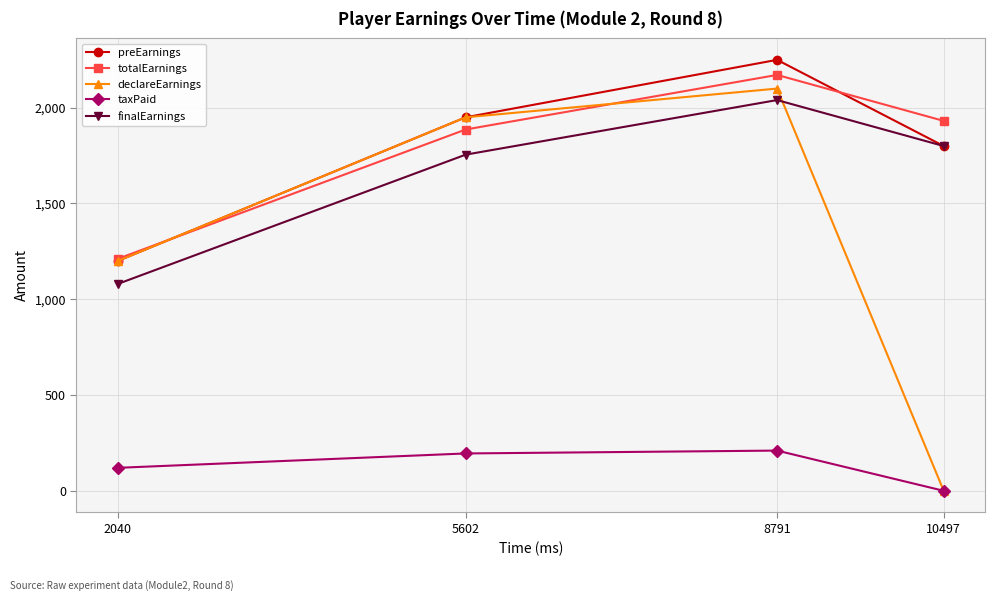

Which series ends up on top after the final intersection of declareEarnings and finalEarnings?

finalEarnings